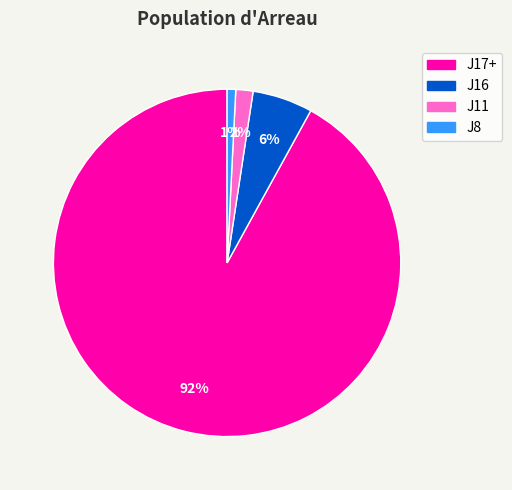

How many slices are in this pie chart?

4